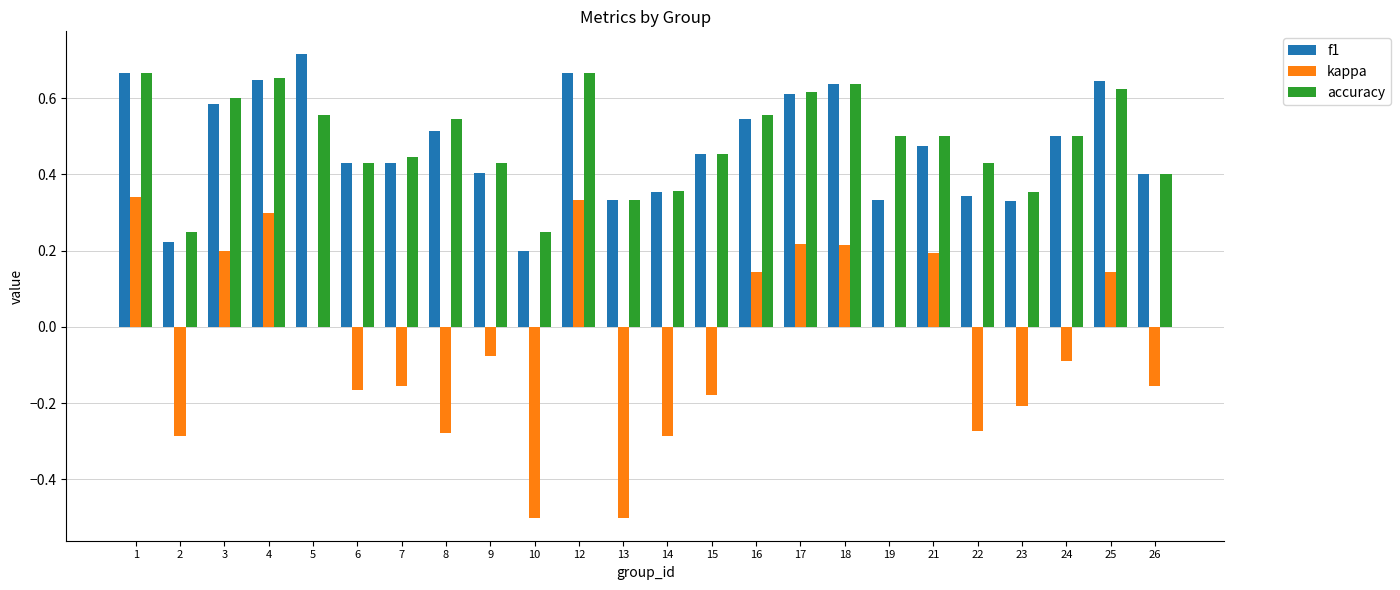

Which series changed the most between 9 and 21?

kappa